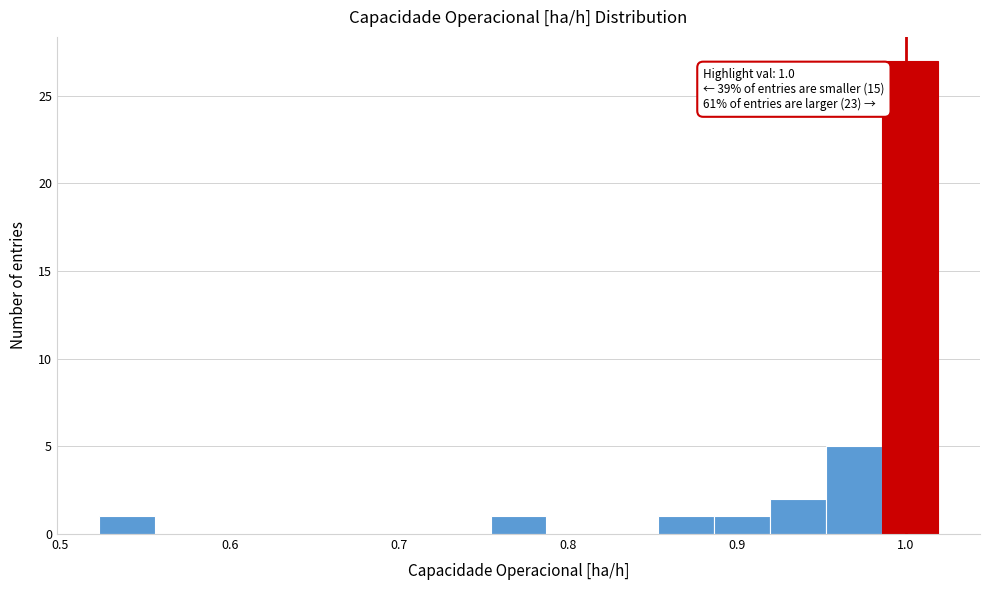

Read against the x-axis, roughly where is the centre of the tallest bar?

1.00